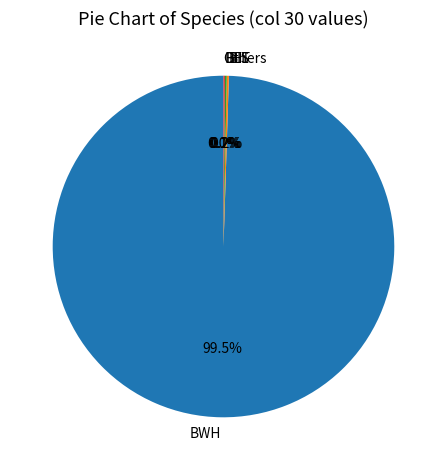

What is the majority slice?

BWH